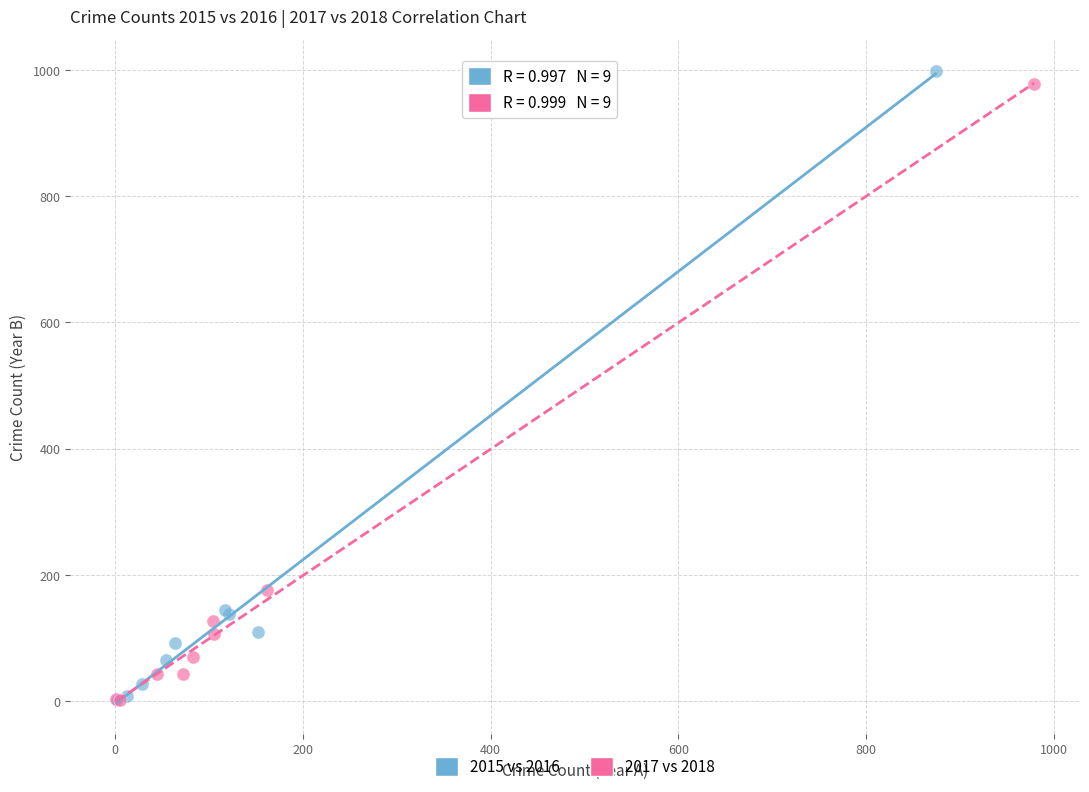

Which series has the largest Y range (max minus min)?

2015 vs 2016